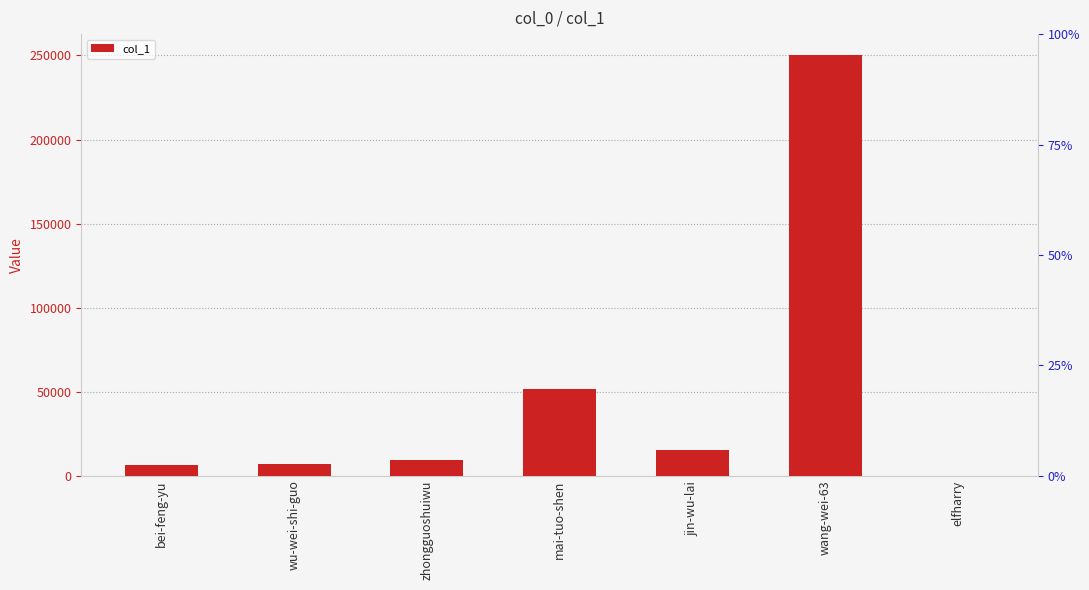

Reading left to right, list all the values displayed in this chart.

6358	6922	9083	51578	15609	250201	33